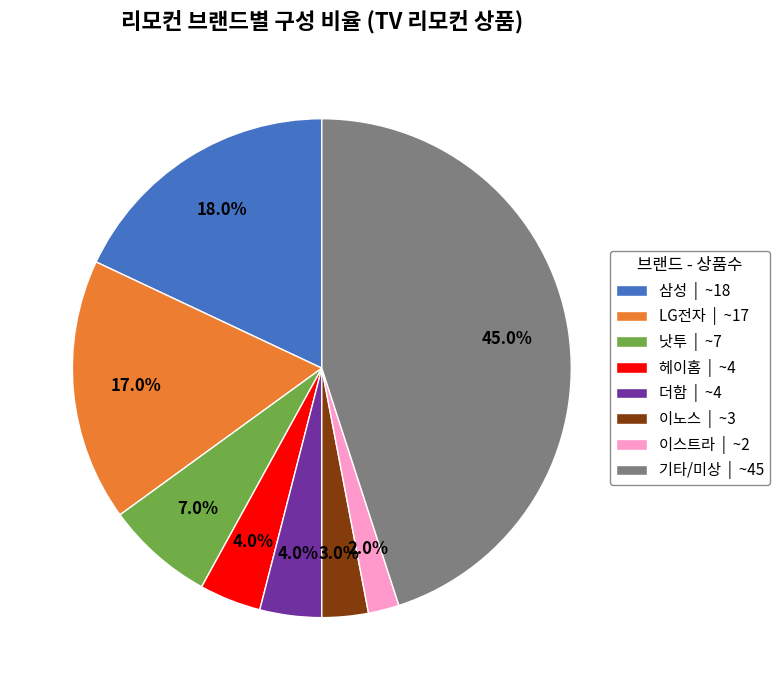

What is the total percentage of 삼성 | ~18 and 낫투 | ~7?

25.0%